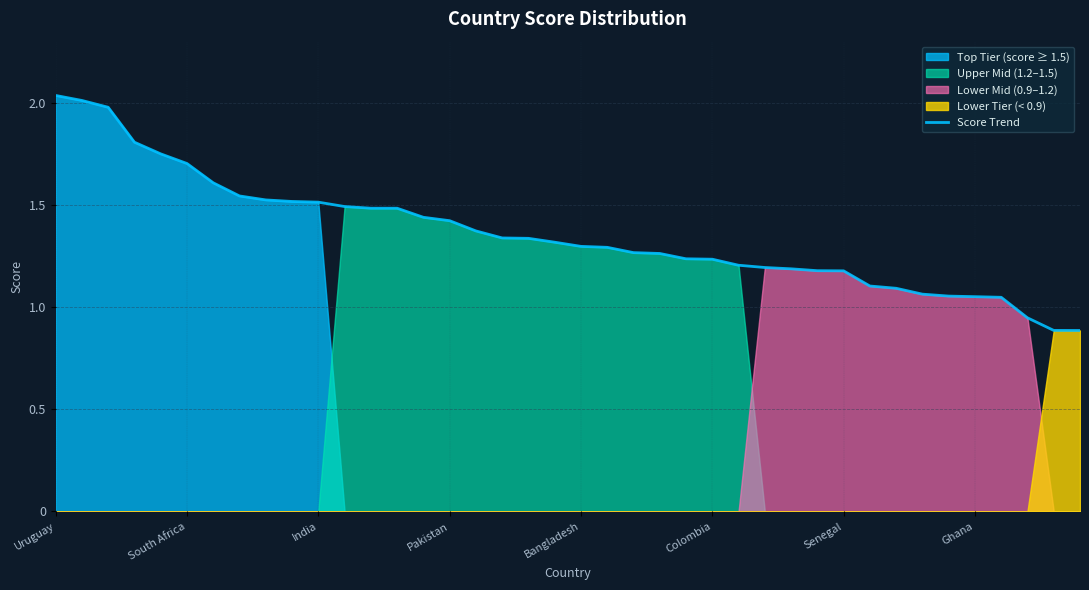

What is the sum of the values at 37 and 31?

2.1